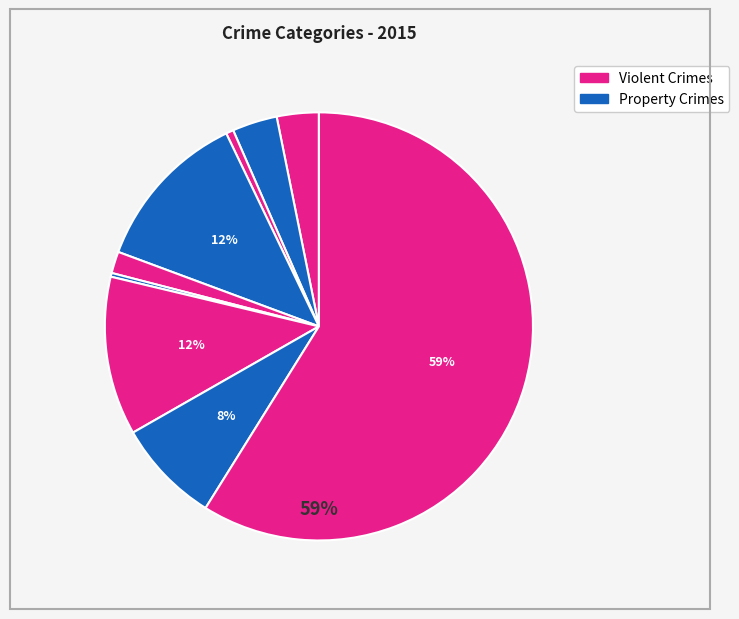

How many slices are in this pie chart?

9